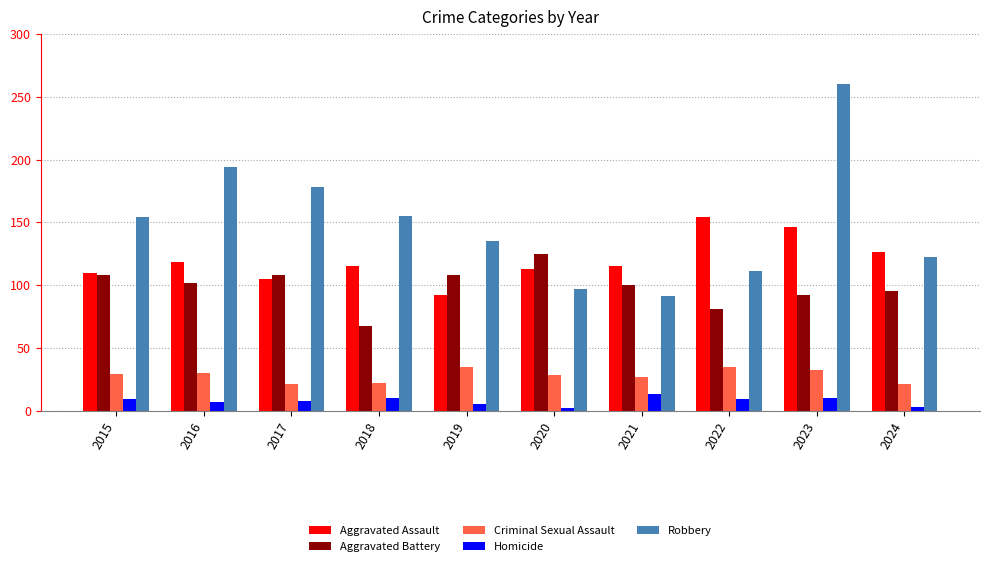

Which series has the largest total across all categories?

Robbery